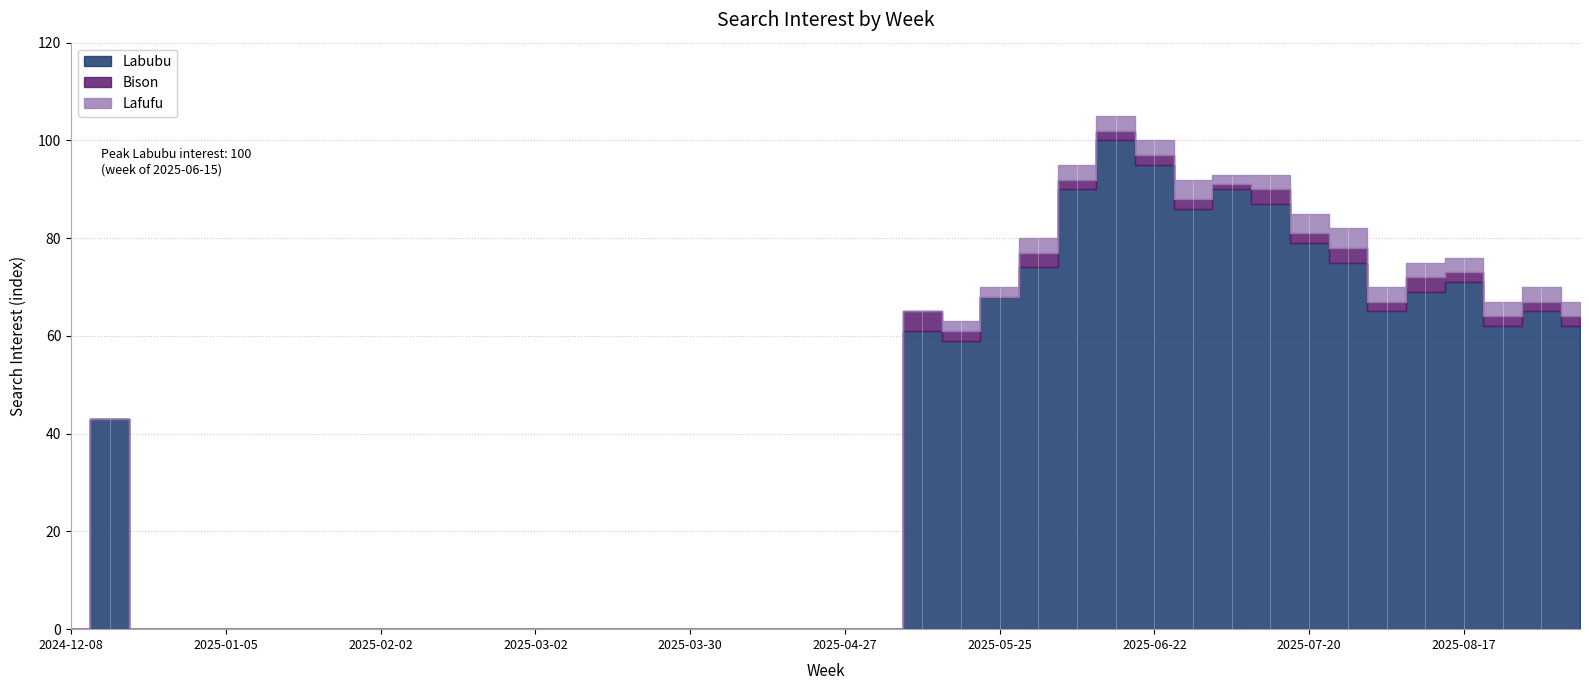

What is the label of the 30th point from the left?

2025-06-29